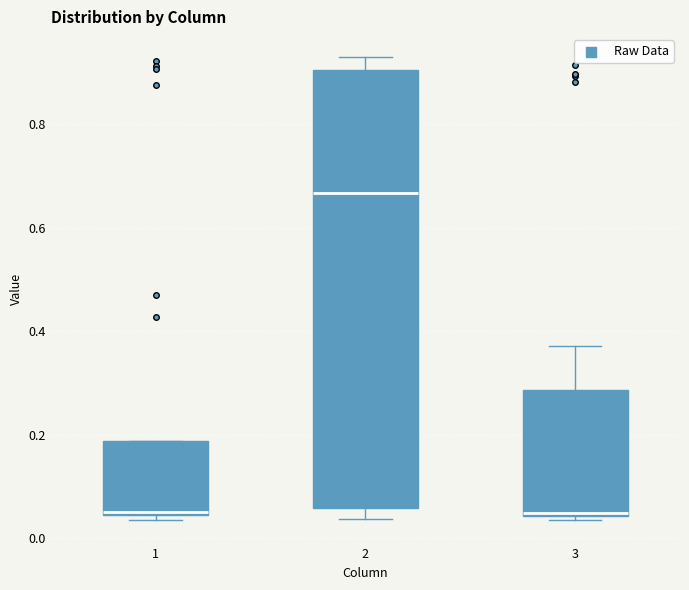

Reading left to right, transcribe this box plot: for each box, give where its median line is, the range the box spans, and where its two whiskers end, as read against the y-axis. The values are not printed on the chart, so give them approximately, as read against the axis.

1: median 0.06, box 0.04 to 0.18, whiskers 0.04 (just below the box's lower edge) to 0.18
2: median 0.66, box 0.06 to 0.90, whiskers 0.04 to 0.92
3: median 0.04, box 0.04 to 0.28, whiskers 0.04 (just below the box's lower edge) to 0.38